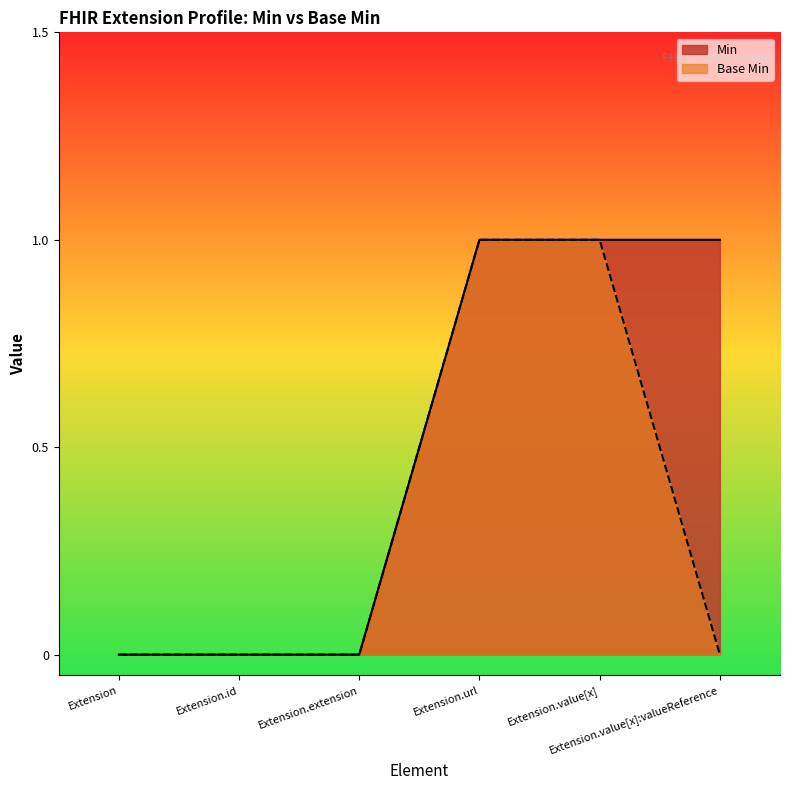

Reading right to left, extract all data points from this chart.

Min: Extension.value[x]:valueReference=1	Extension.value[x]=1	Extension.url=1	Extension.extension=0	Extension.id=0	Extension=0
Base Min: Extension.value[x]:valueReference=0	Extension.value[x]=1	Extension.url=1	Extension.extension=0	Extension.id=0	Extension=0